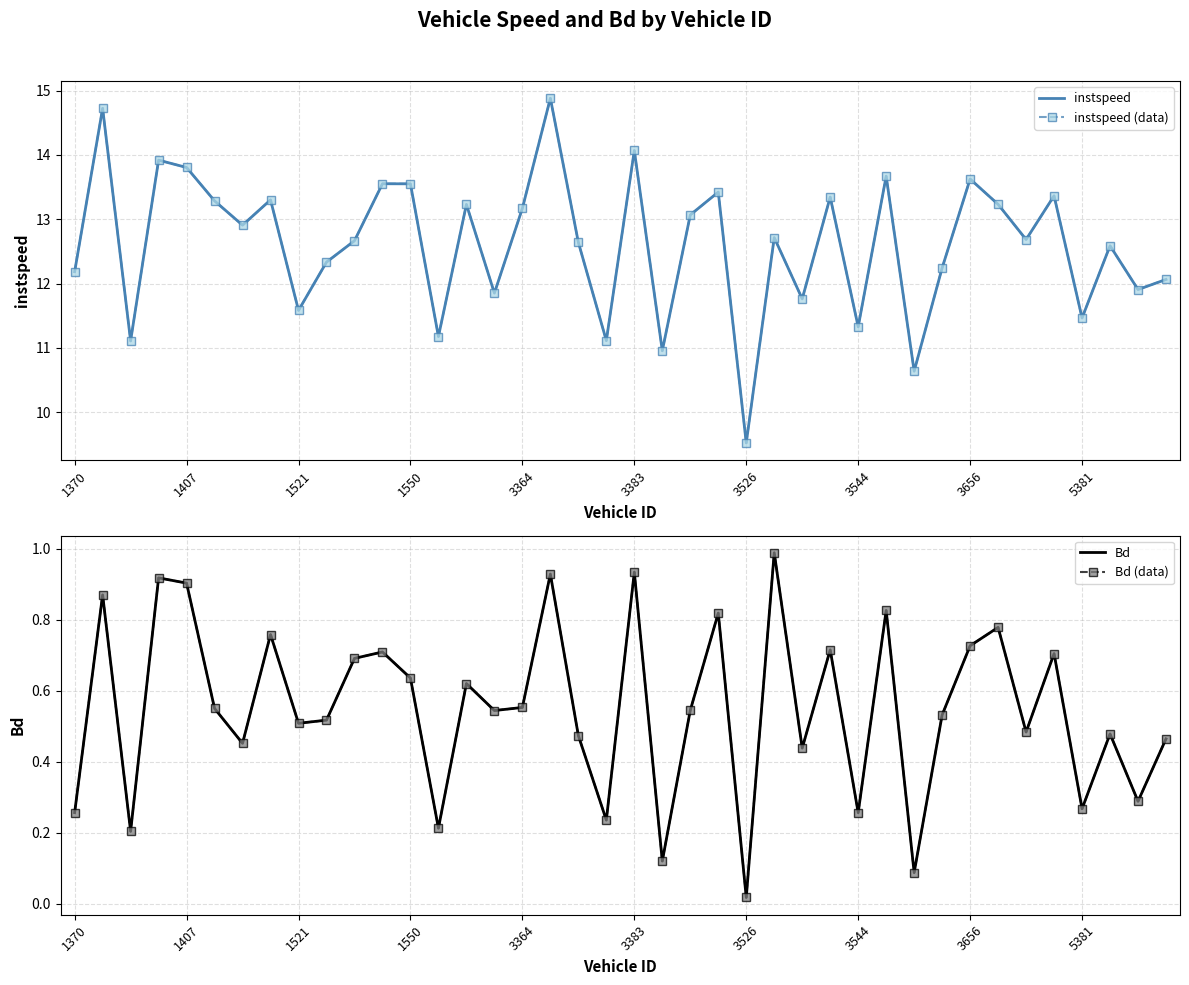

Which series has the largest range (max minus min)?

instspeed